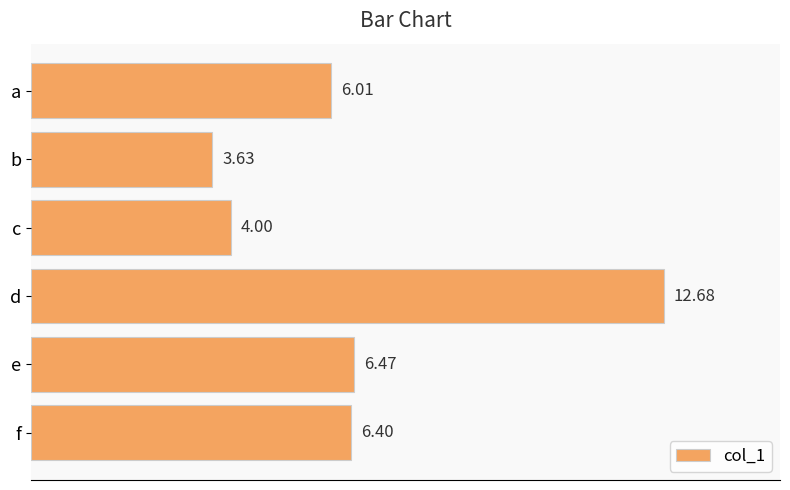

Where is the data nearest to the value 8?

e